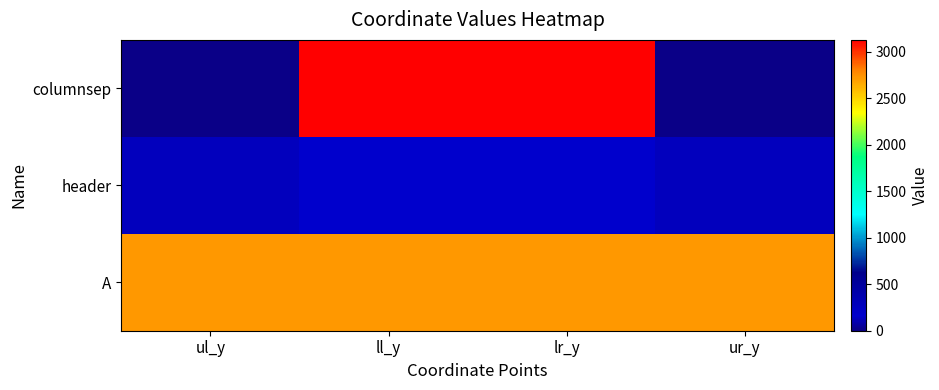

What is the spread (max minus min) of values at lr_y?

2966